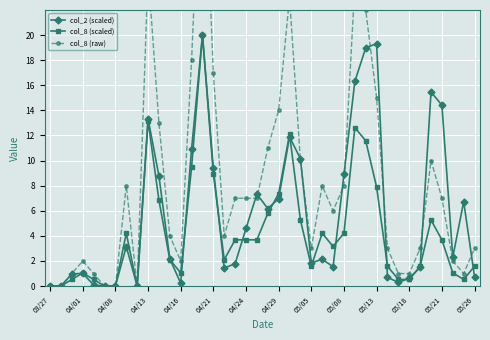

What are all the series names shown in the legend?

col_2 (scaled), col_8 (scaled), col_8 (raw)